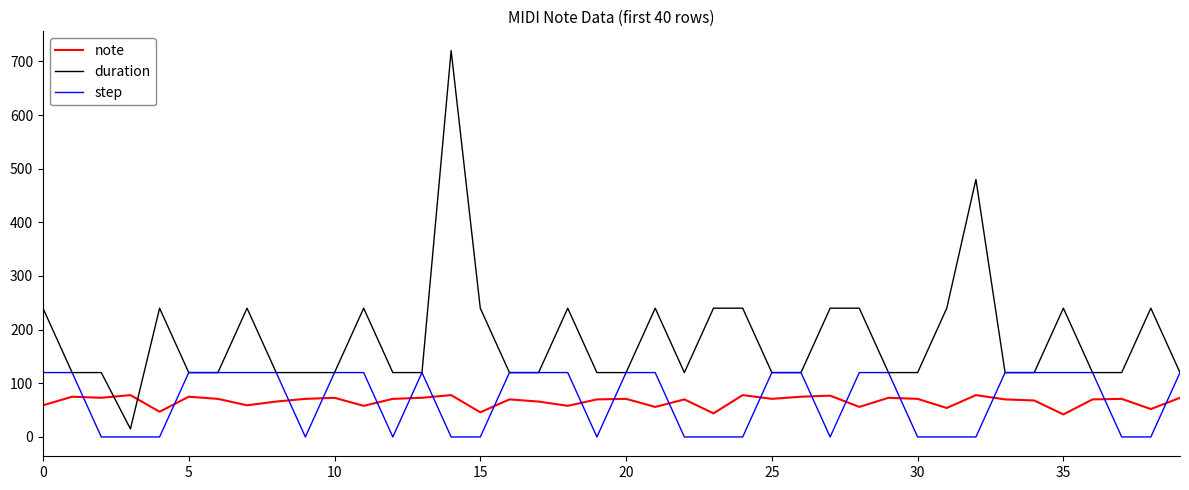

What is the greatest value displayed?

720